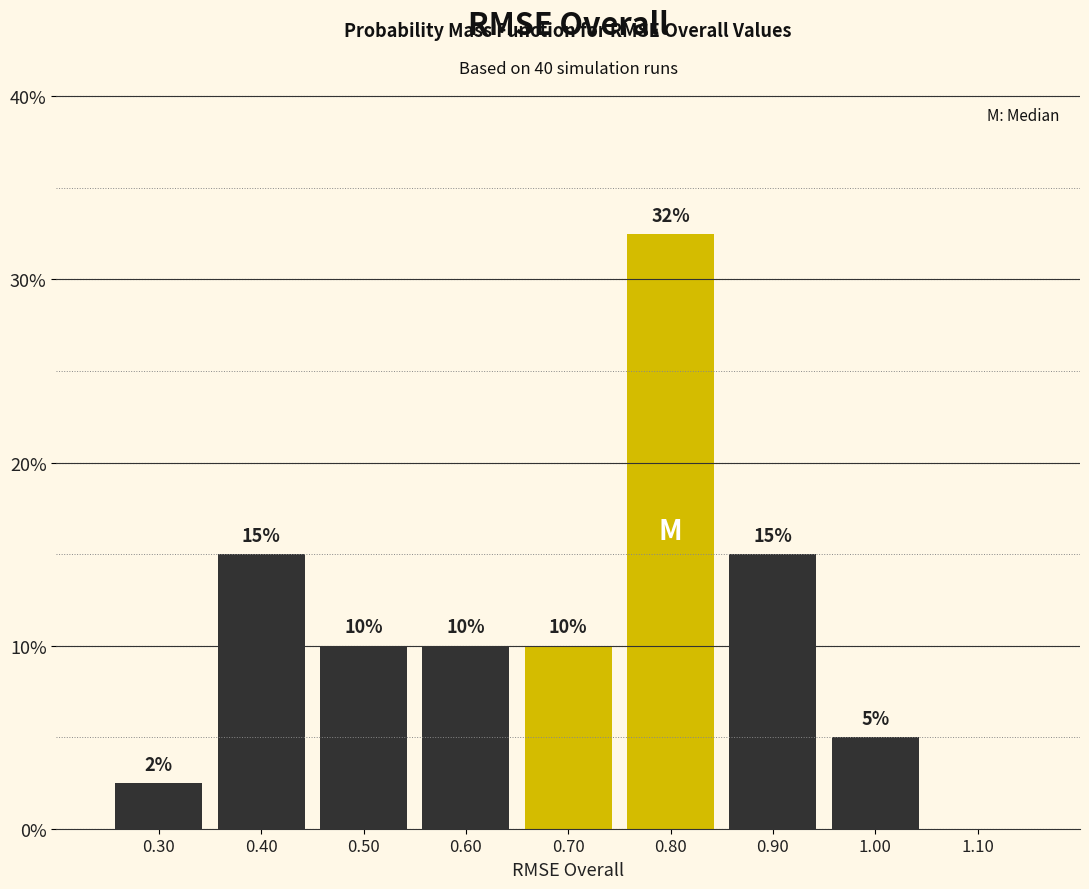

Which range on the x-axis has the tallest bar?

0.75 to 0.85